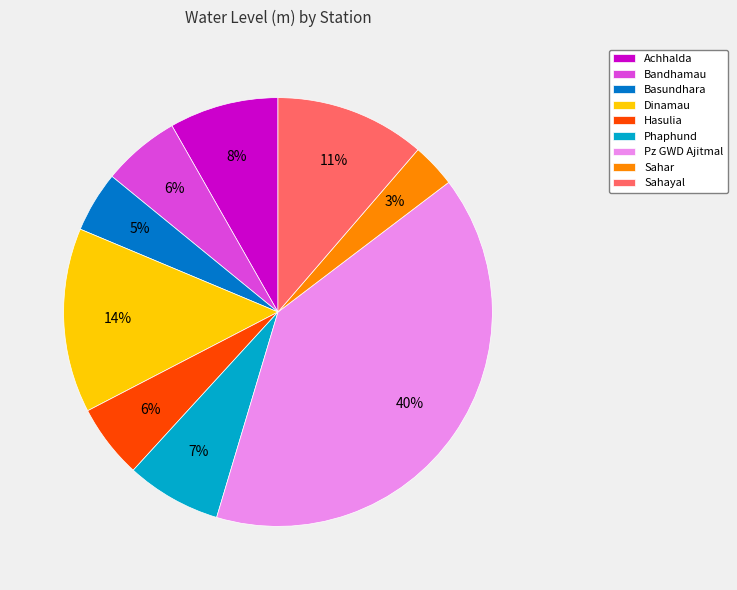

Is there a majority slice in this chart?

No